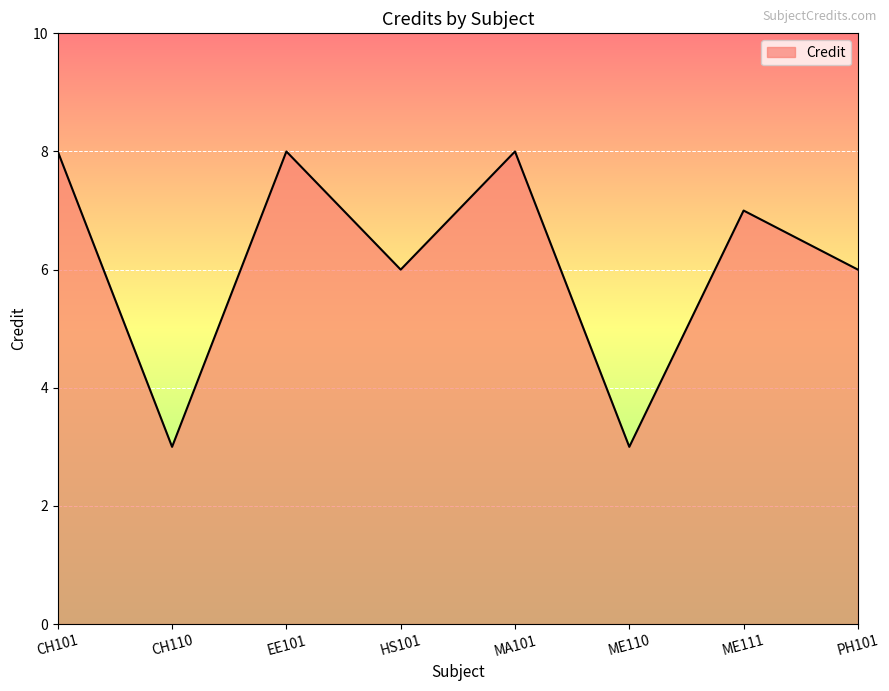

Approximately how many times larger is the value at ME111 compared to CH110?

2.3